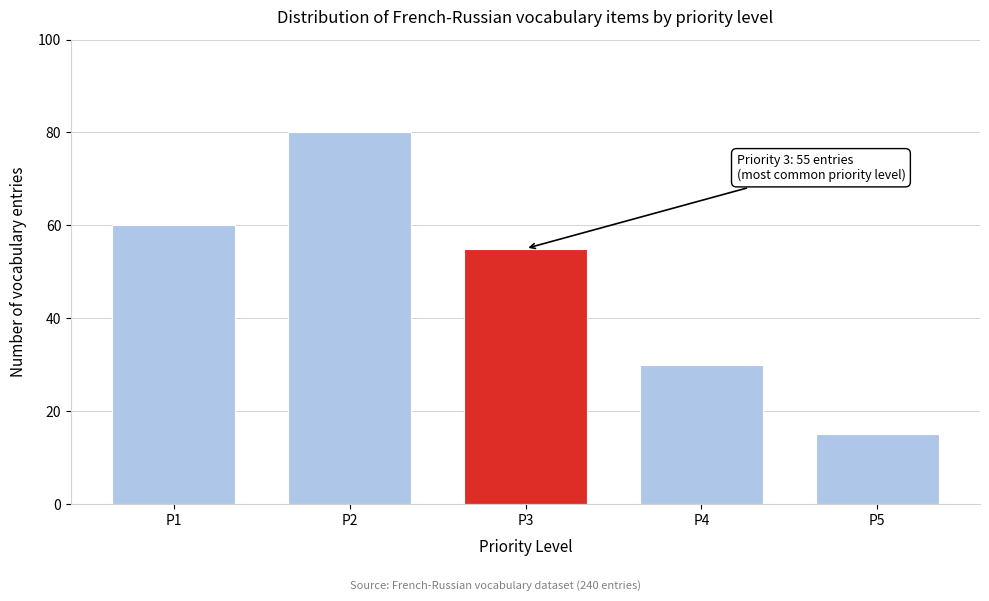

Reading left to right, what are all the values shown in this chart?

P1=60	P2=80	P3=55	P4=30	P5=15